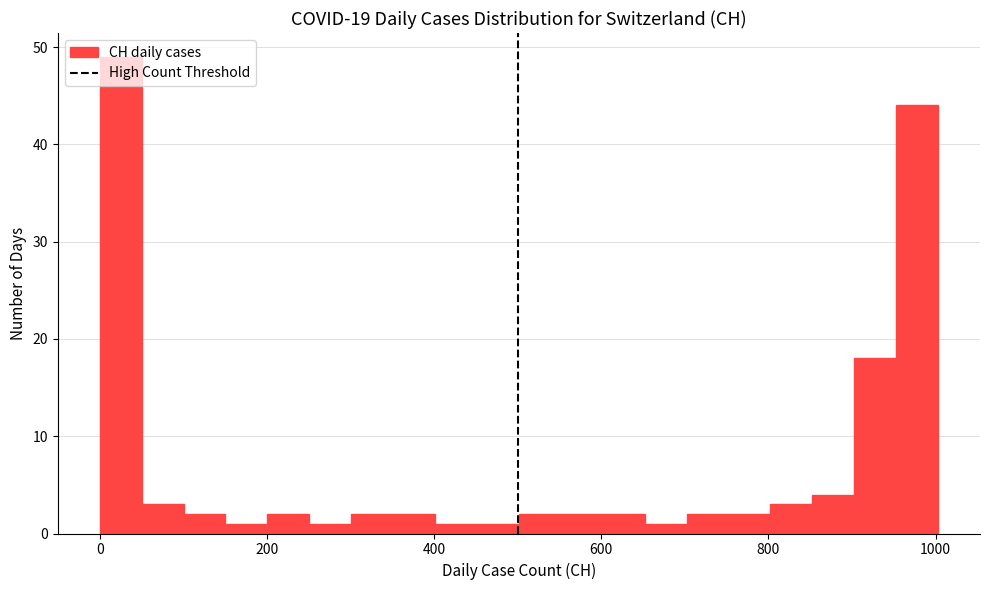

Around what value on the x-axis is the tallest bar? Give the approximate position of its centre, as read against the axis.

20